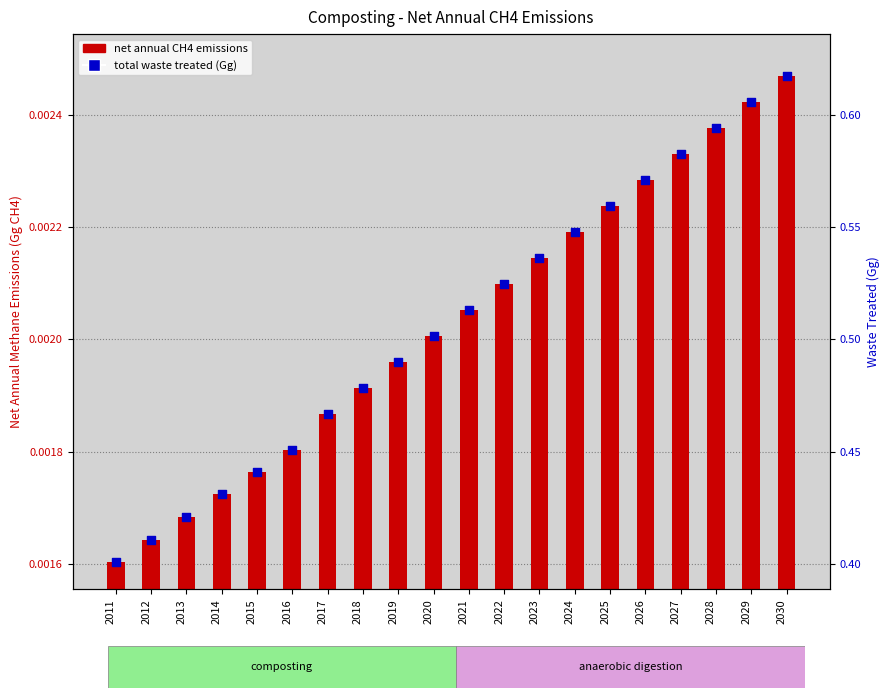

What are all the series names shown in the legend?

net annual CH4 emissions, total waste treated (Gg)